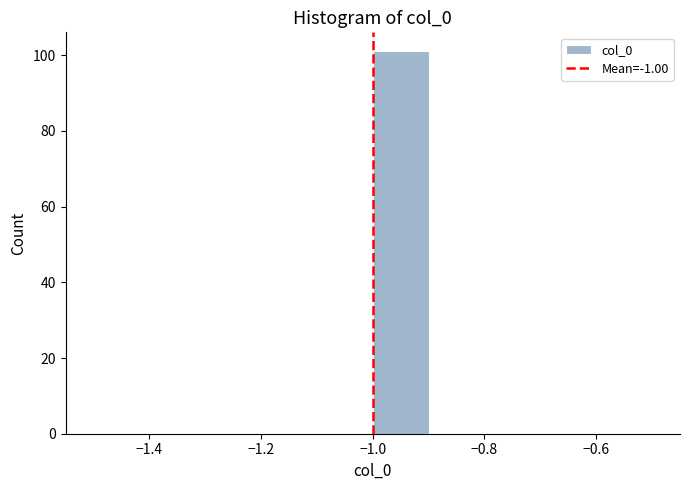

Reading left to right, list every bar in this chart as the range it spans on the x-axis followed by its height. The values are not printed on the chart, so give them approximately, as read against the axis.

-1.5 to -1.4: 0
-1.4 to -1.3: 0
-1.3 to -1.2: 0
-1.2 to -1.1: 0
-1.1 to -1.0: 0
-1.0 to -0.9: 102
-0.9 to -0.8: 0
-0.8 to -0.7: 0
-0.7 to -0.6: 0
-0.6 to -0.5: 0